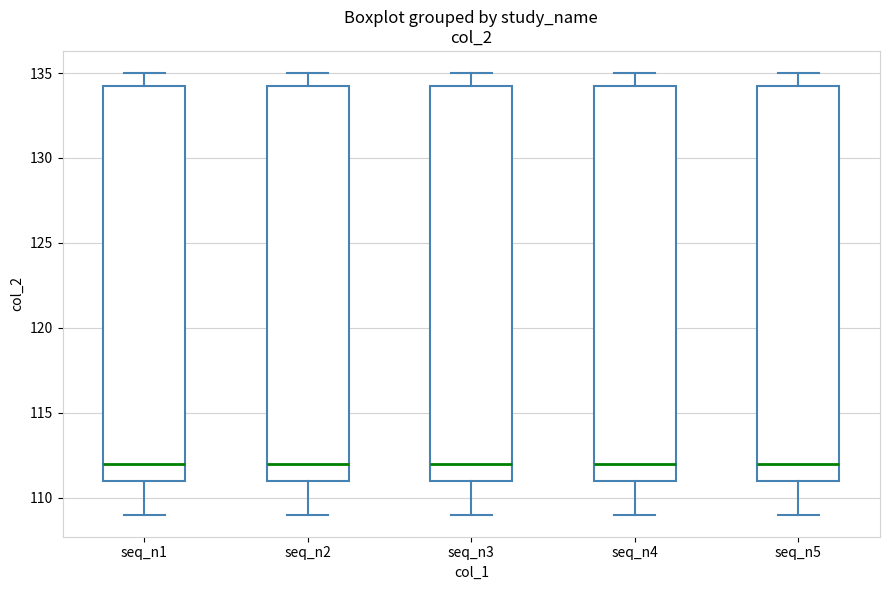

Where is the lower edge of the box for seq_n1 on the y-axis? The values are not printed on the chart, so give them approximately, as read against the axis.

111.0